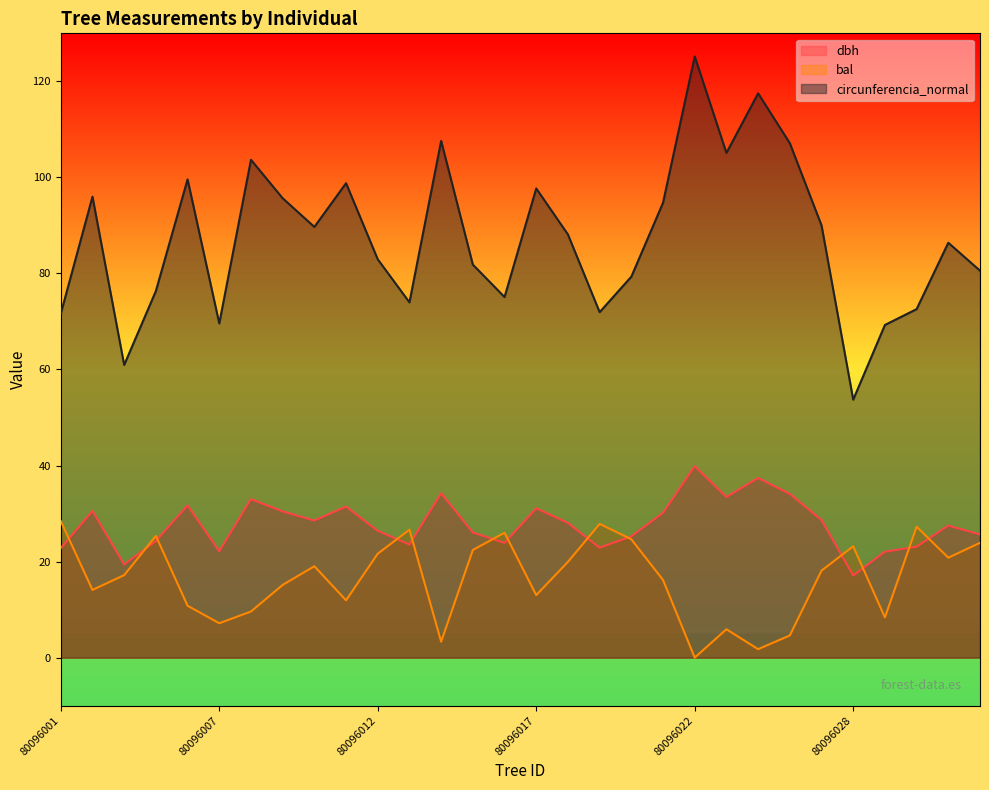

Reading left to right, list all the values displayed in this chart.

dbh: 22.8	30.6	19.4	24.3	31.7	22.1	33.0	30.4	28.6	31.4	26.4	23.6	34.2	26.1	23.9	31.1	28.1	22.9	25.2	30.1	39.9	33.5	37.4	34.1	28.6	17.1	22.1	23.1	27.5	25.6
bal: 28.4	14.1	17.2	25.4	10.8	7.2	9.6	15.1	19.0	11.9	21.6	26.6	3.3	22.4	26.0	13.0	19.9	27.9	24.6	16.2	0.0	5.9	1.8	4.6	18.1	23.2	8.4	27.3	20.8	23.9
circunferencia_normal: 71.6	96.0	61.0	76.3	99.6	69.6	103.7	95.7	89.7	98.8	82.9	74.0	107.6	81.8	75.1	97.7	88.1	71.9	79.3	94.7	125.2	105.1	117.5	107.1	90.0	53.7	69.3	72.6	86.4	80.6